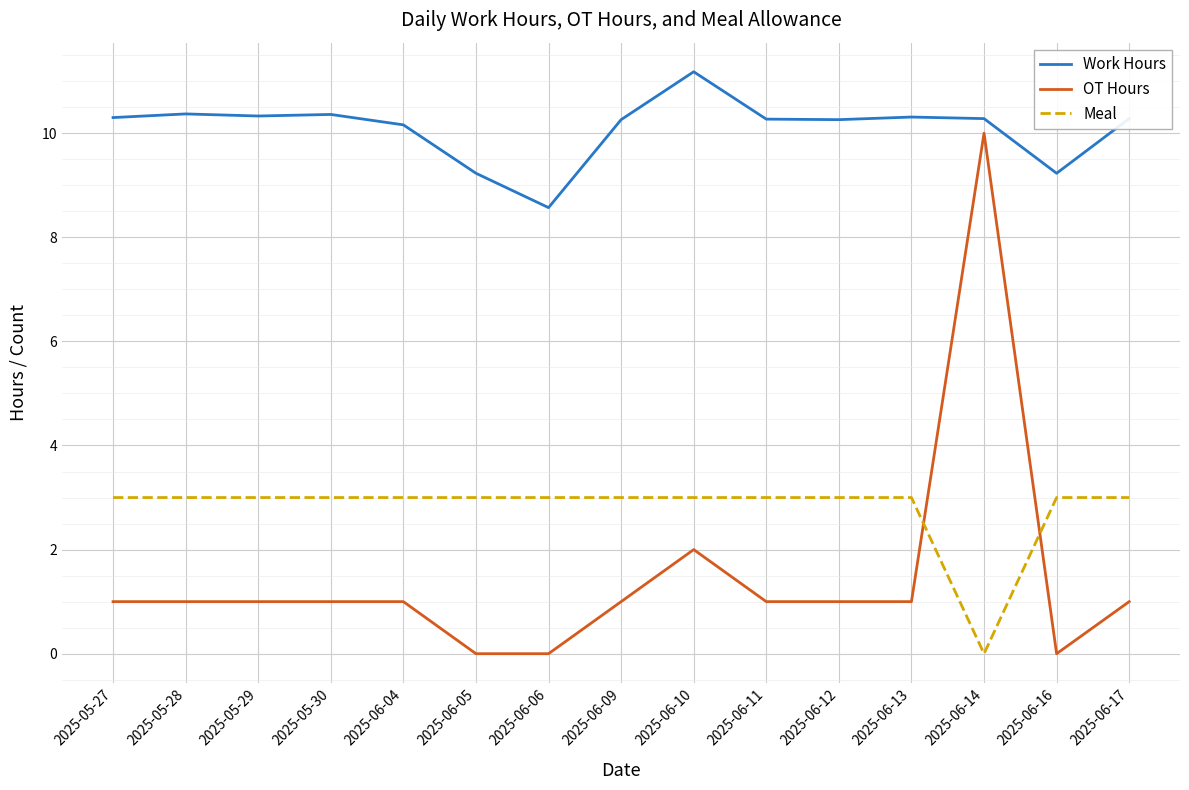

Is it true that Work Hours equals 14.8 at 2025-06-06?

False